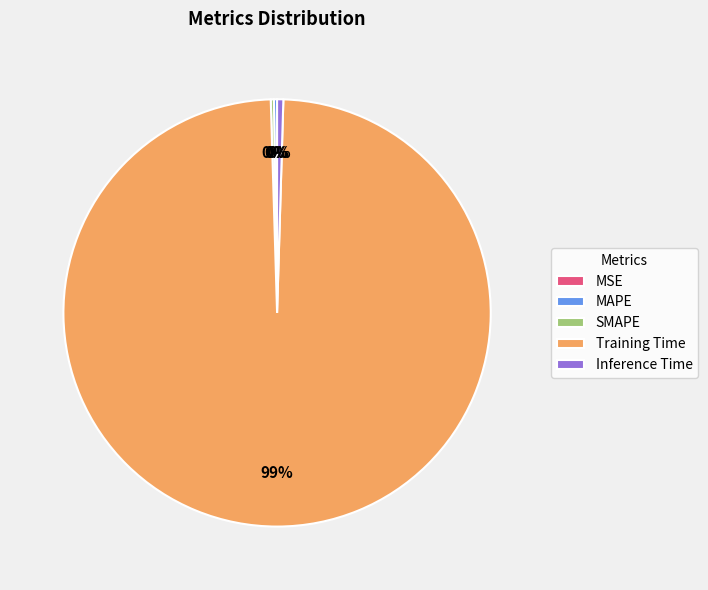

To the nearest percent, what is the average slice percentage?

20%